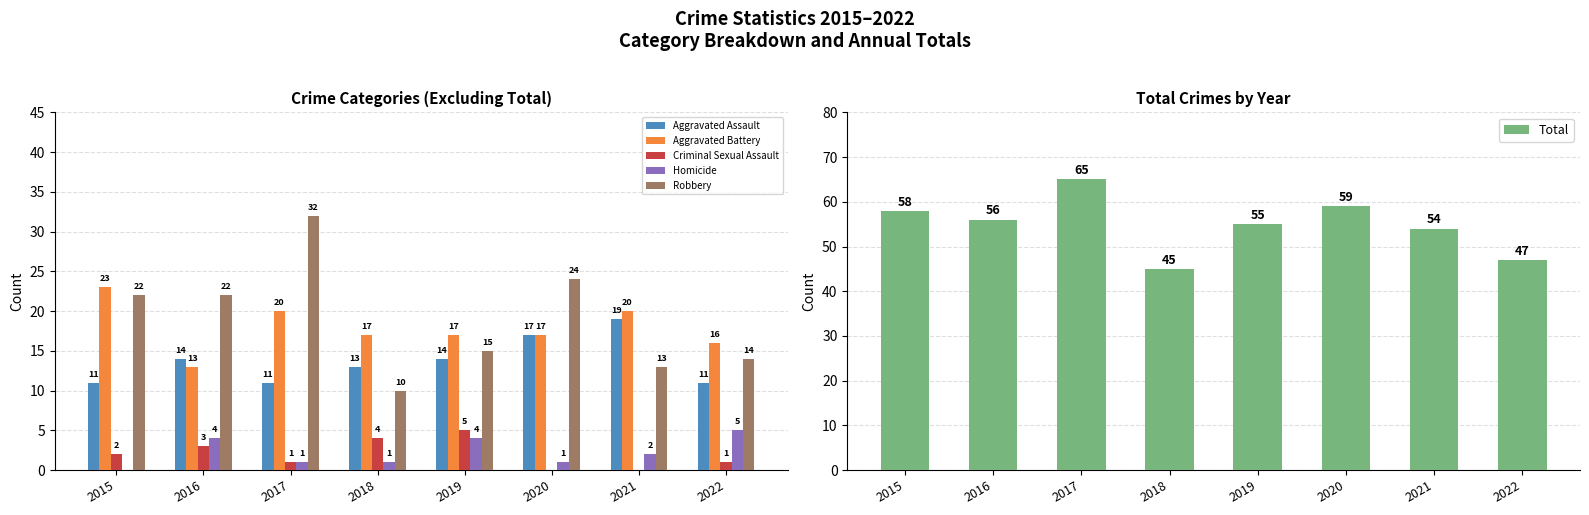

Which label corresponds to the largest value in the chart?

2017